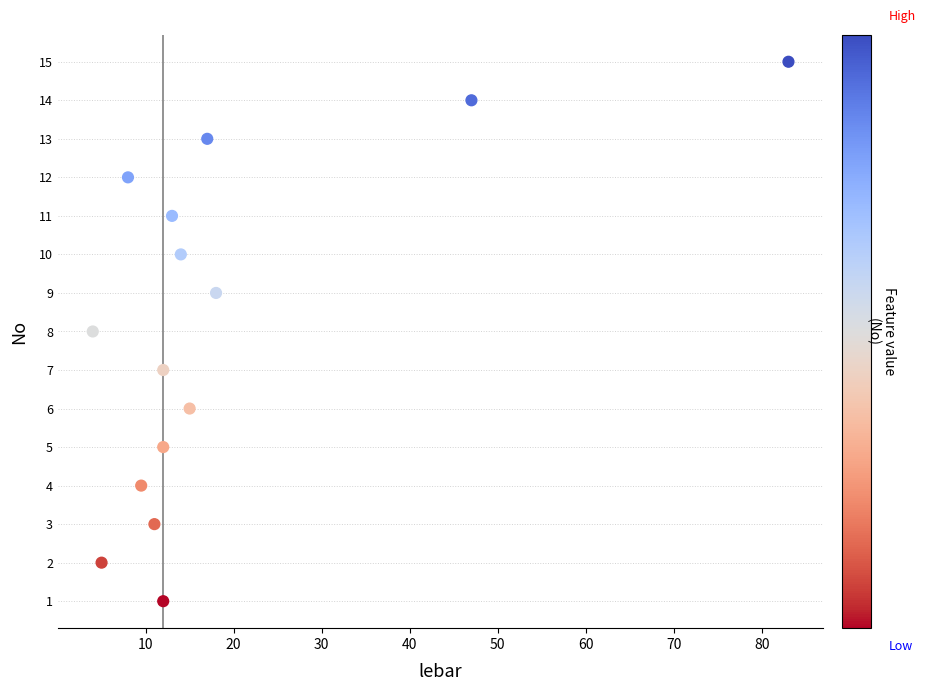

What is the range of Y values (max minus min)?

14